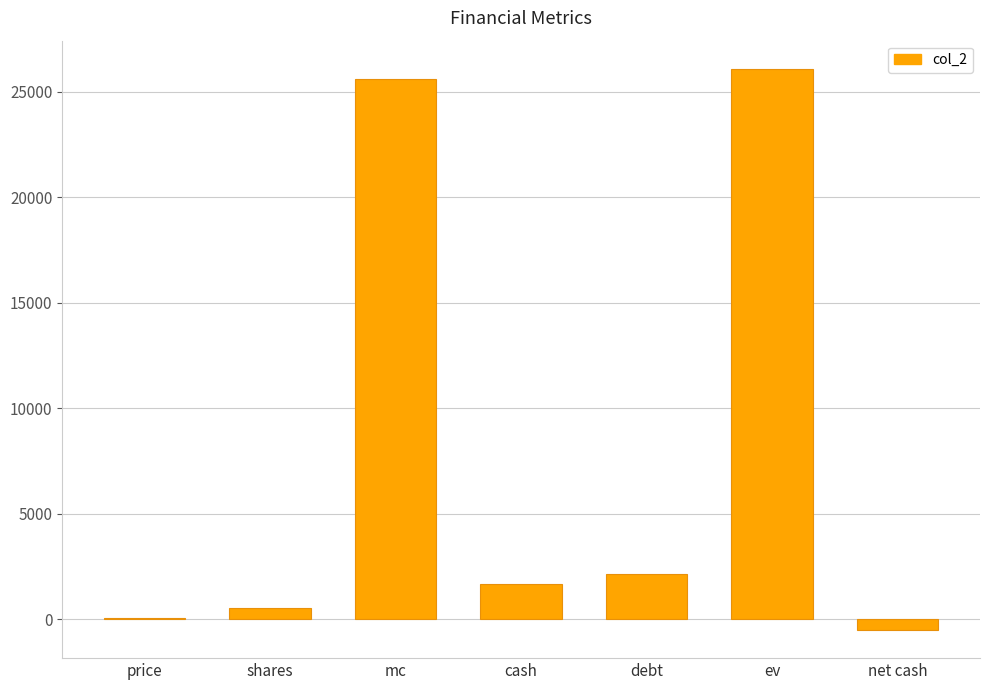

What is the ratio of the value at ev to the value at cash?

15.6